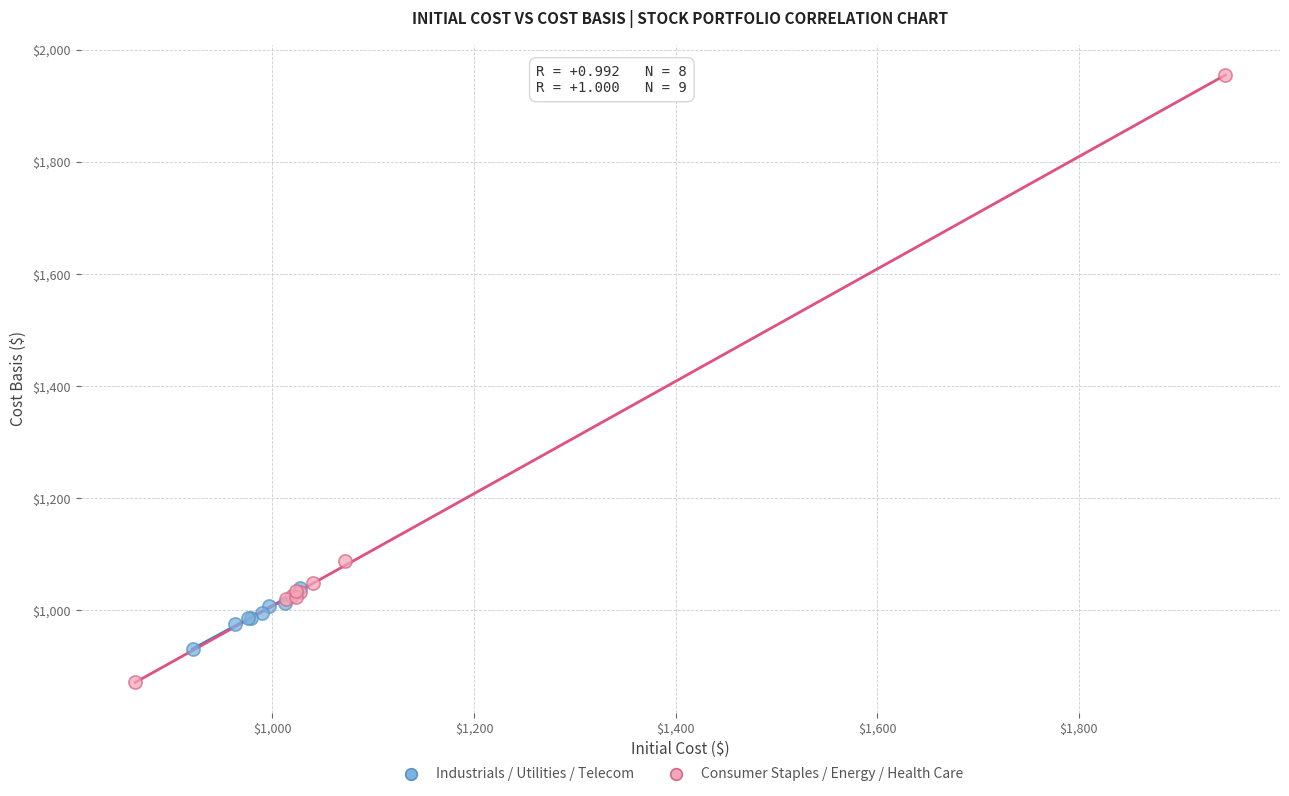

Which series has the largest Y range (max minus min)?

Consumer Staples / Energy / Health Care